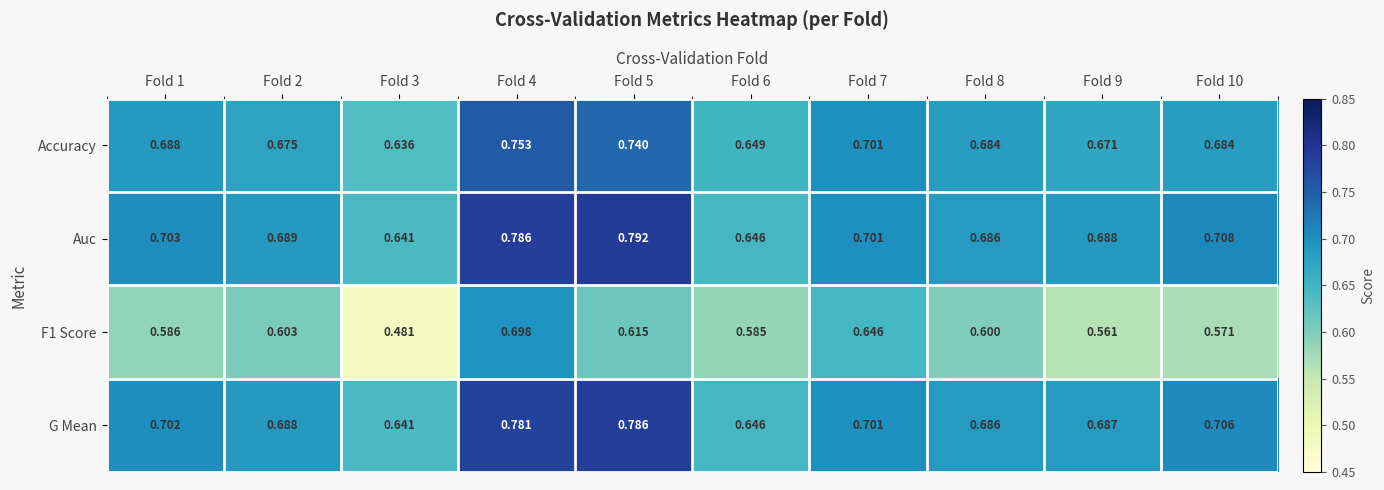

Which series has the largest total across all categories?

Auc